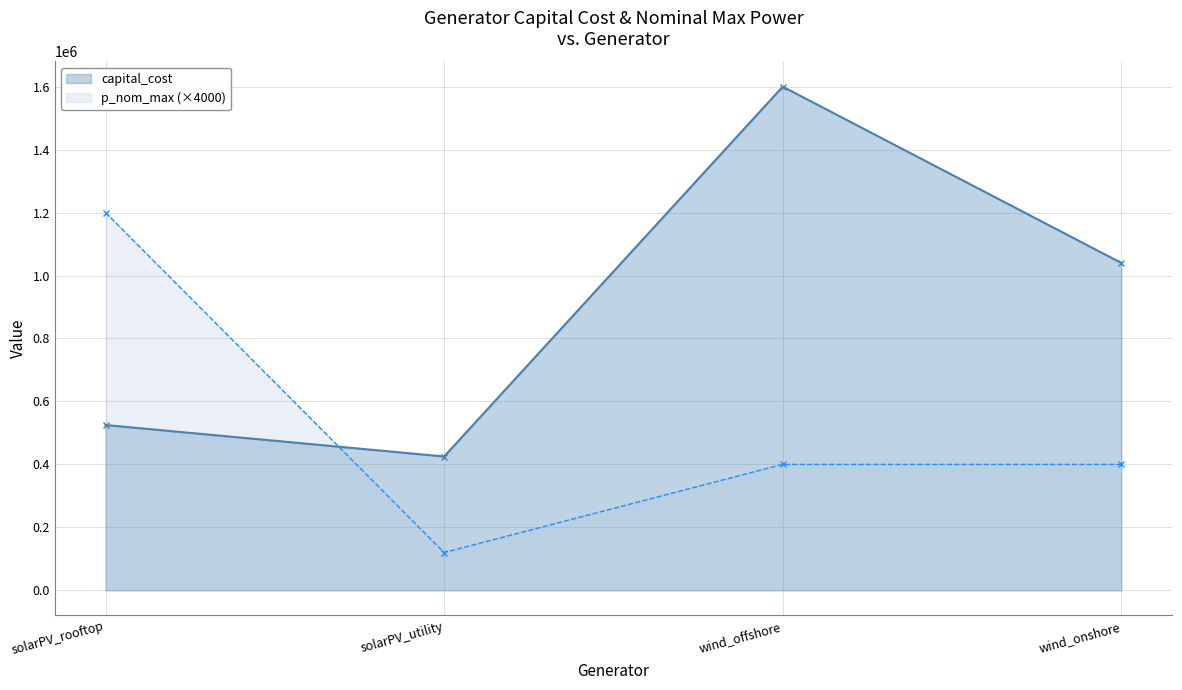

True or false: capital_cost and p_nom_max (×4000) cross at least once.

True